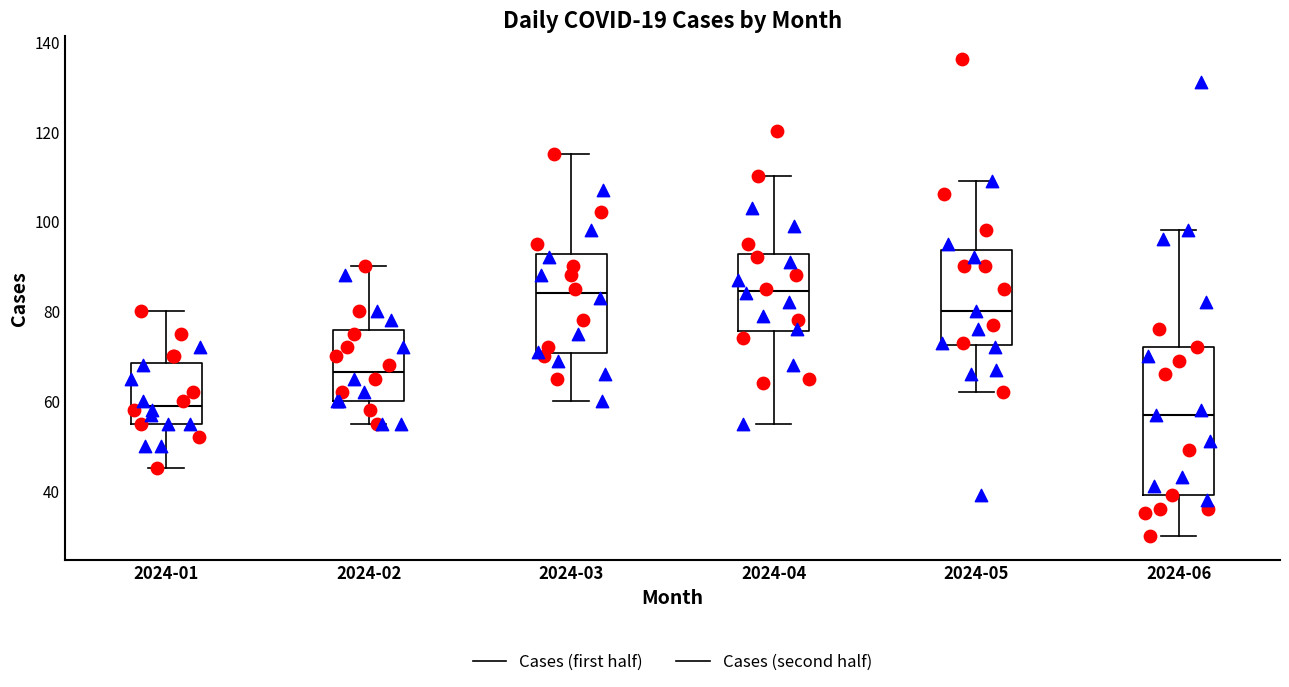

Which box has the lowest median line?

2024-06